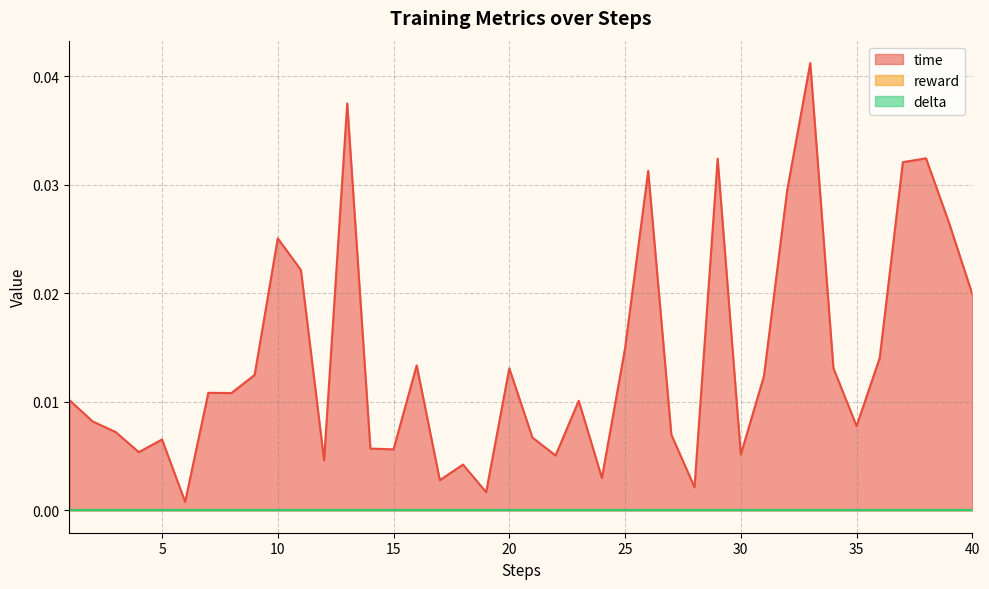

Rank the series by their maximum value, from lowest to highest.

reward, delta, time